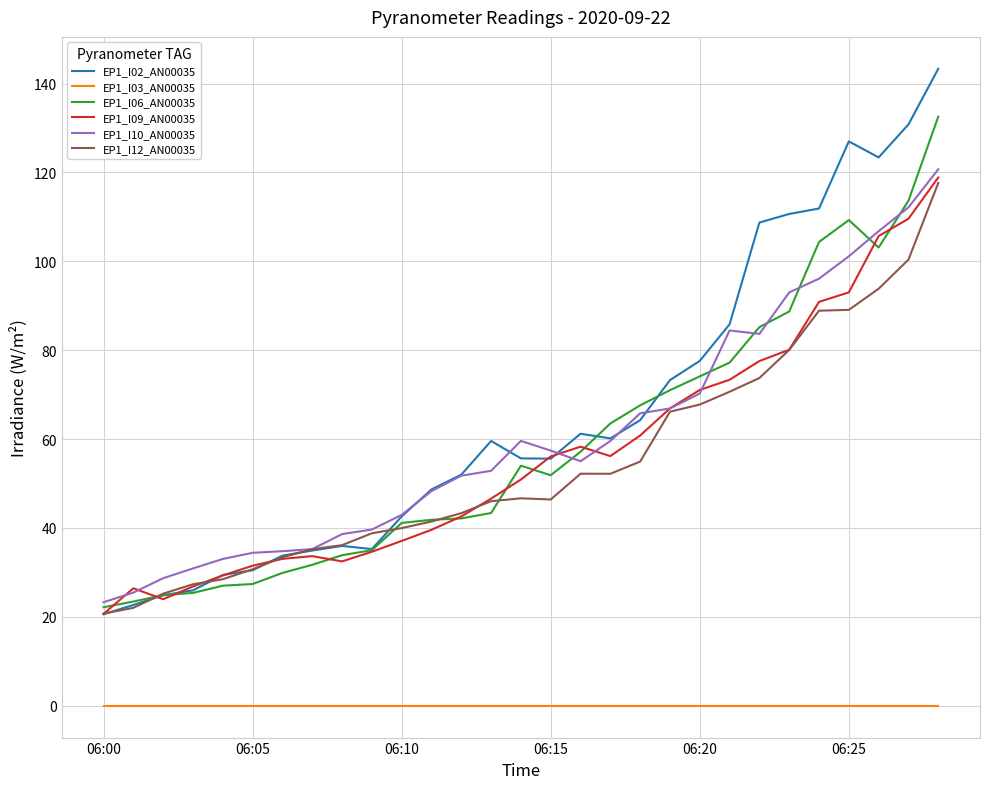

Does the chart have visible grid lines?

Yes